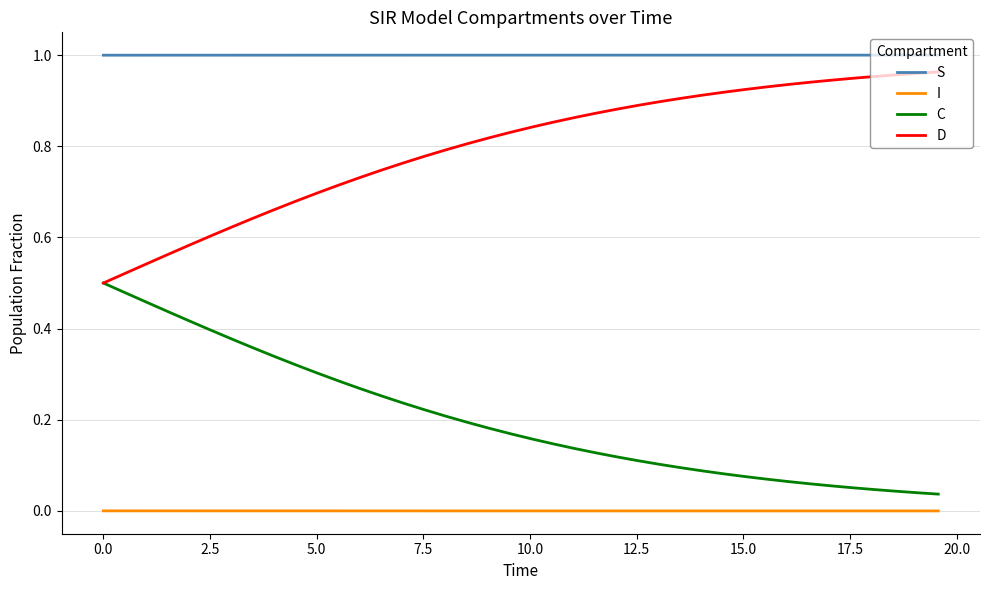

Which series has the largest total across all categories?

S